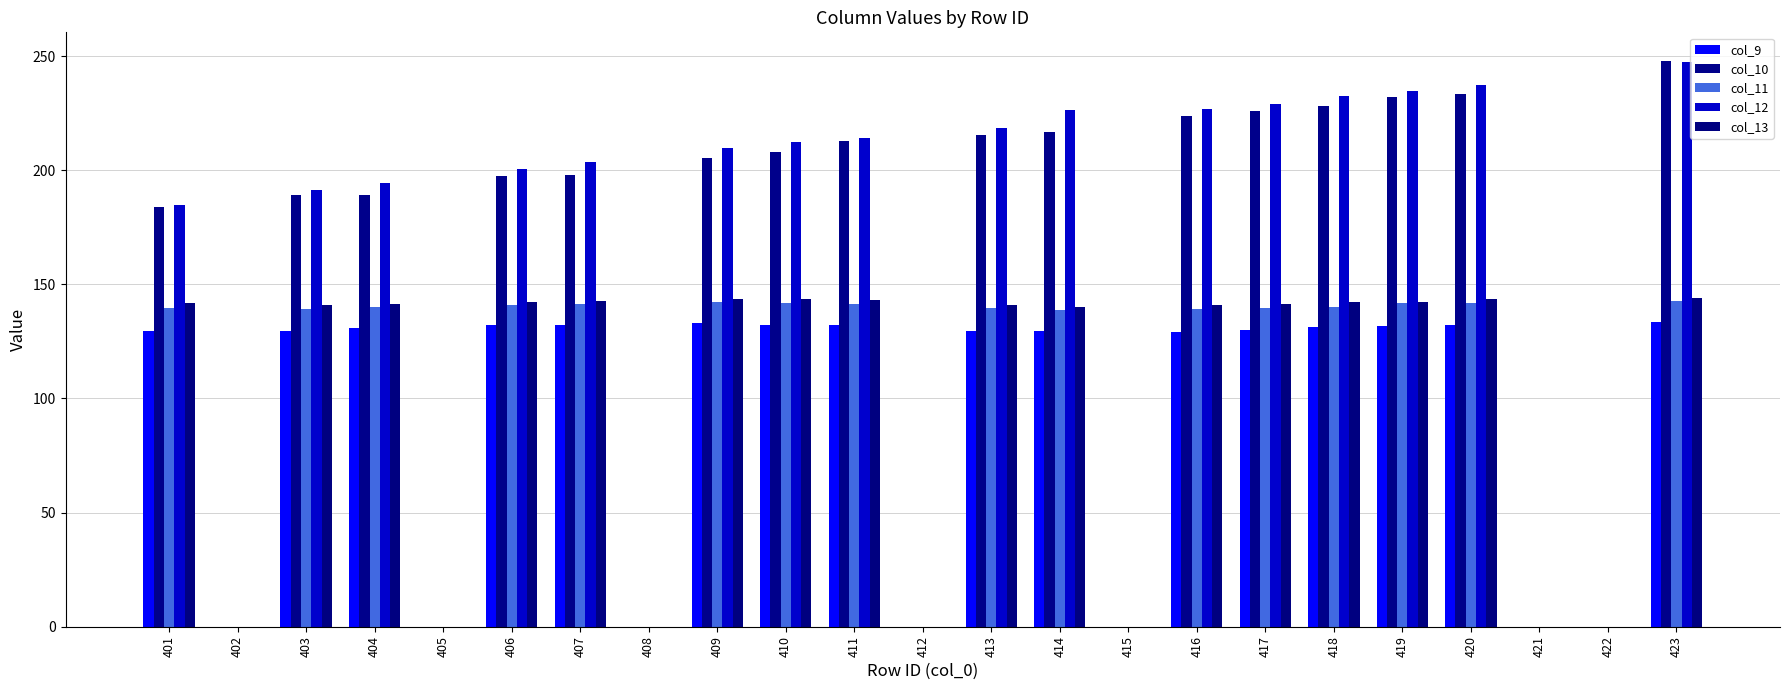

Are the bars horizontal?

No